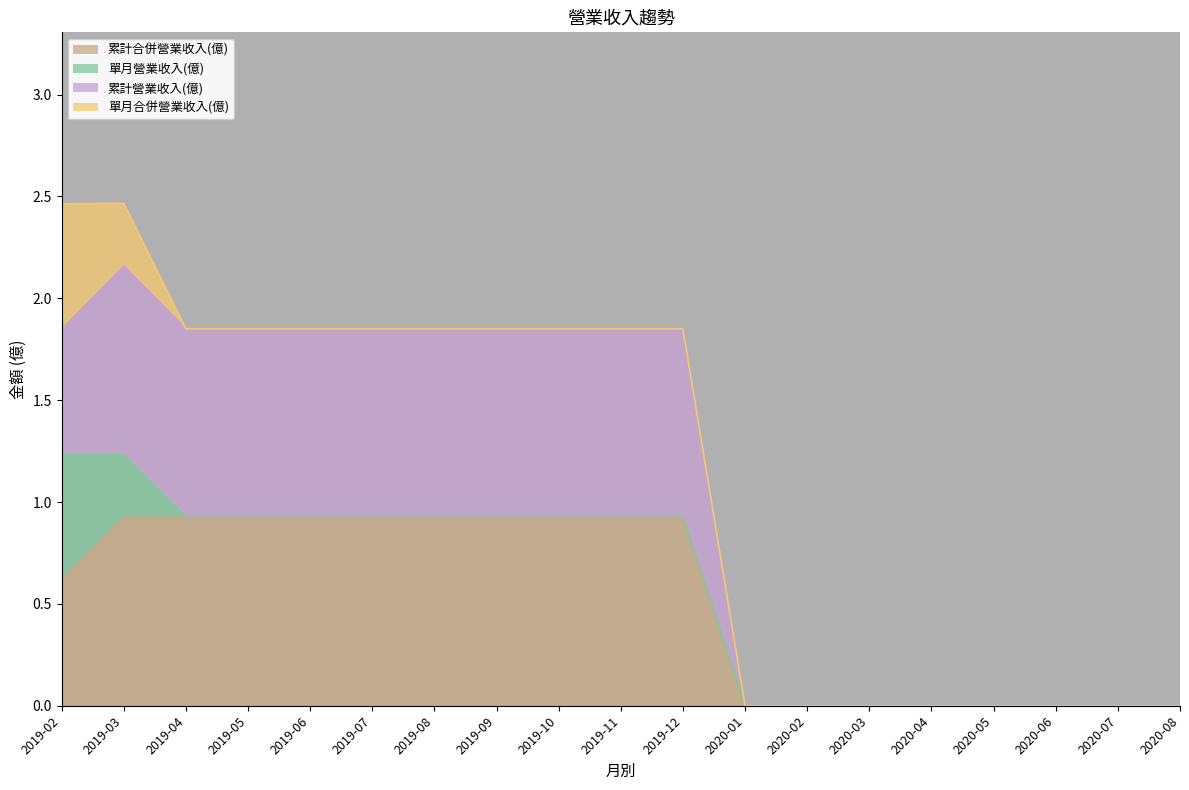

Is it true that 累計營業收入(億) equals 0.2 at 2019-07?

False